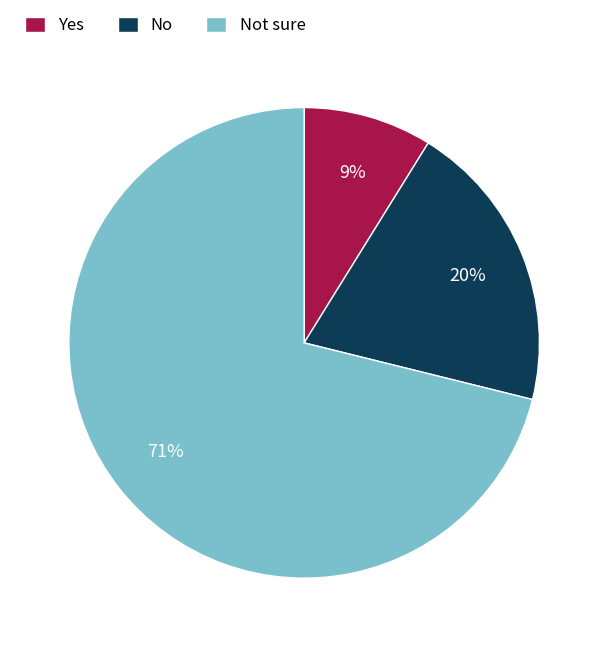

Do Not sure and No together represent more than half of the pie?

Yes